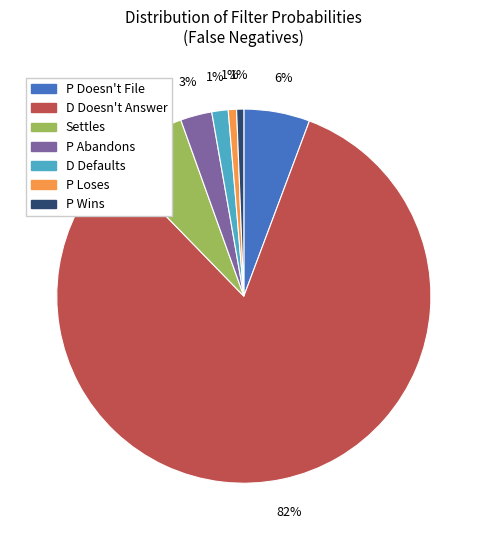

Is D Doesn't Answer the majority of the pie?

Yes